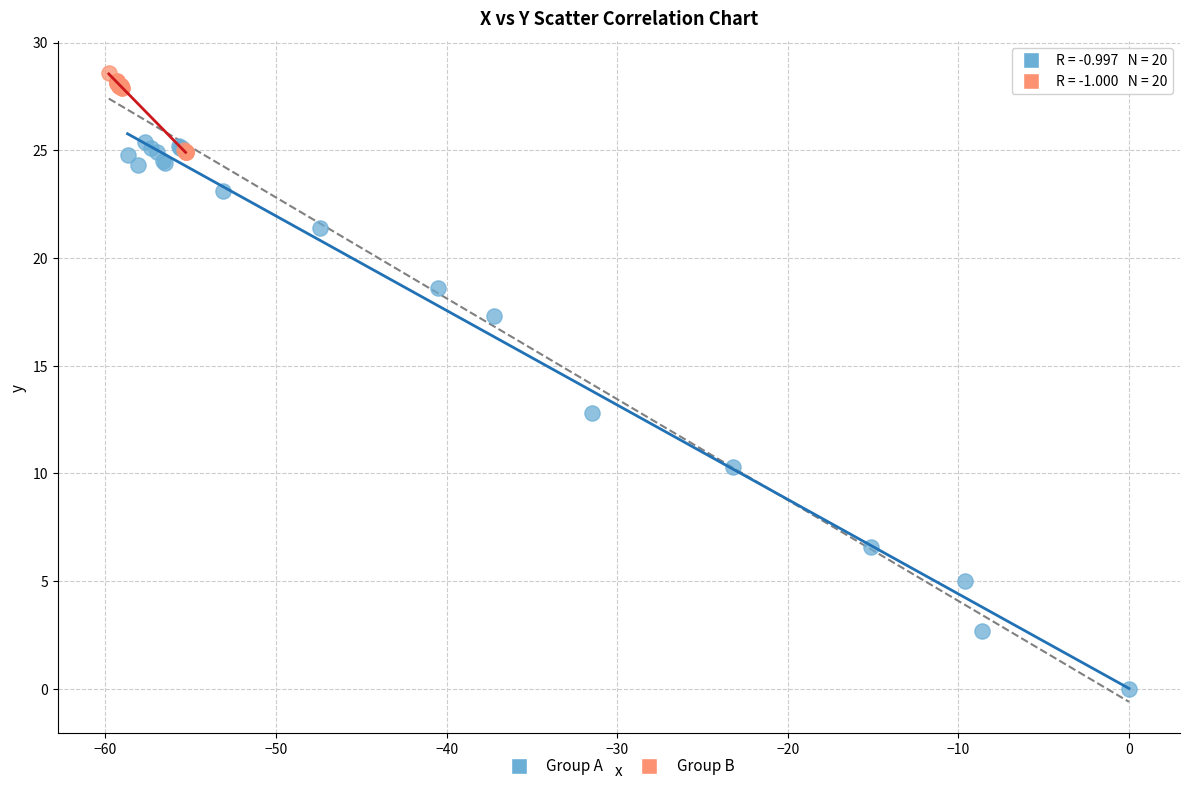

Which series reaches the maximum Y coordinate?

Group B